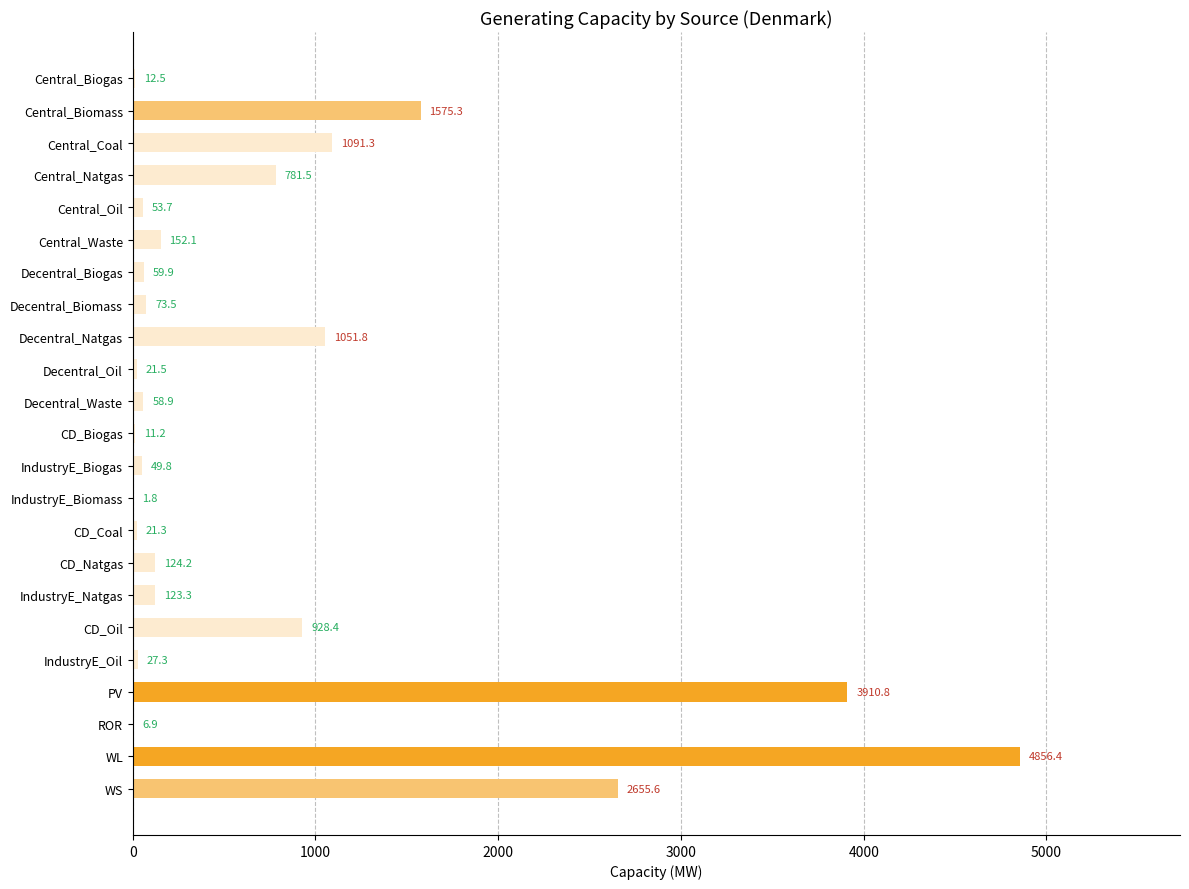

What value does the data have at WL?

4856.4